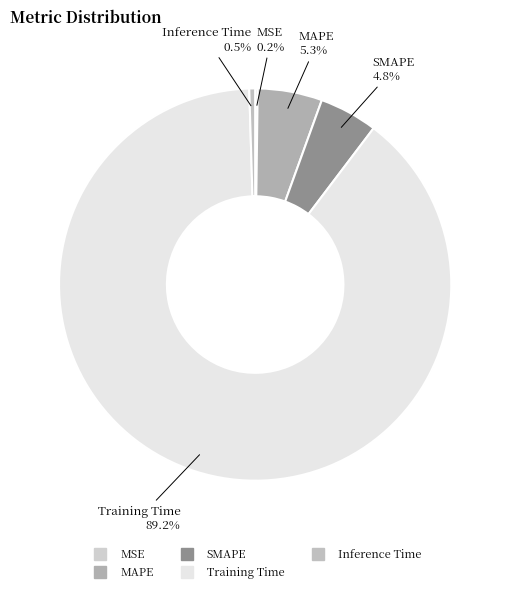

What percentage is NOT represented by MAPE?

94.7%